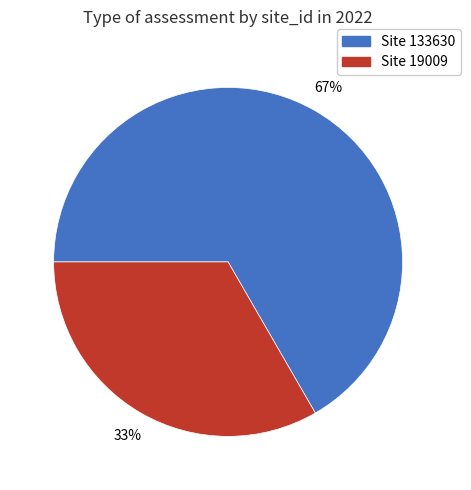

To the nearest percent, what is the average slice percentage?

50%